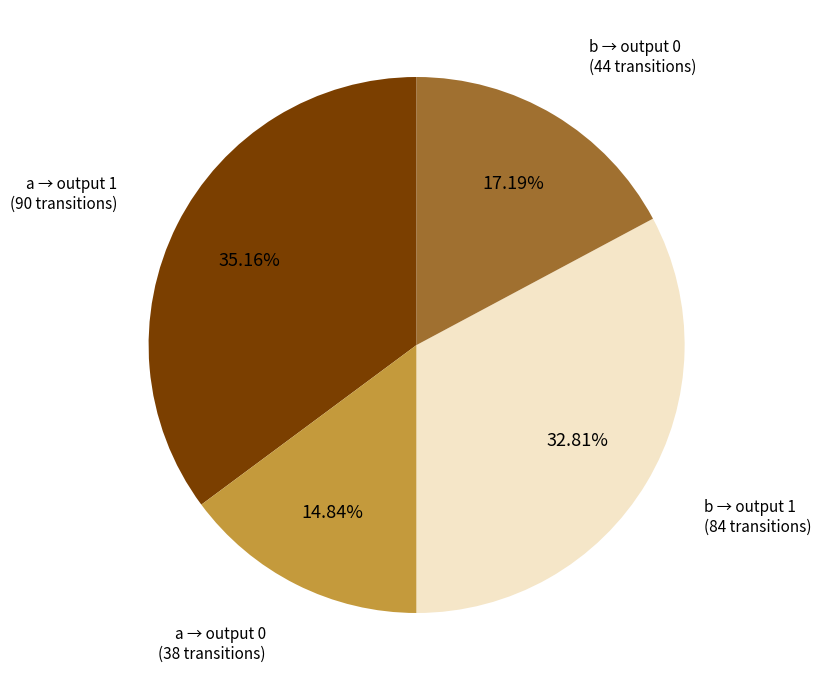

Is there any slice that represents more than half of the pie?

No